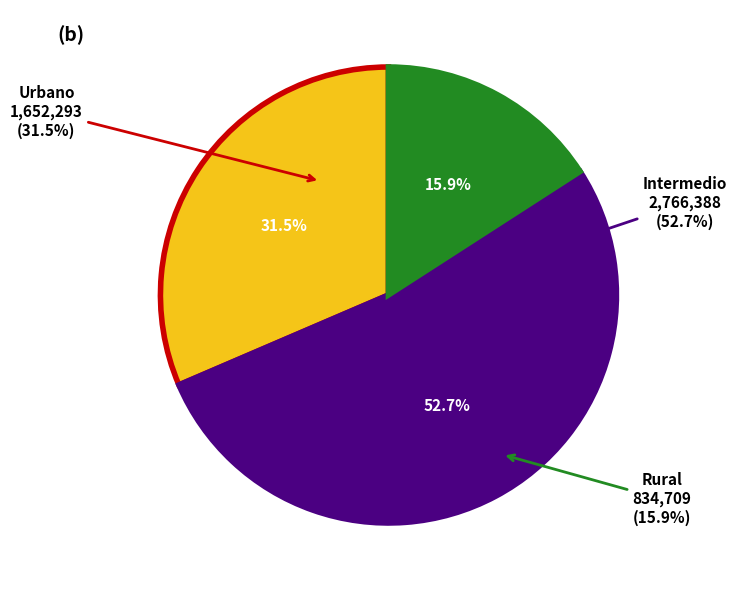

To the nearest percent, what is the difference between the largest and smallest slice percentages?

37%